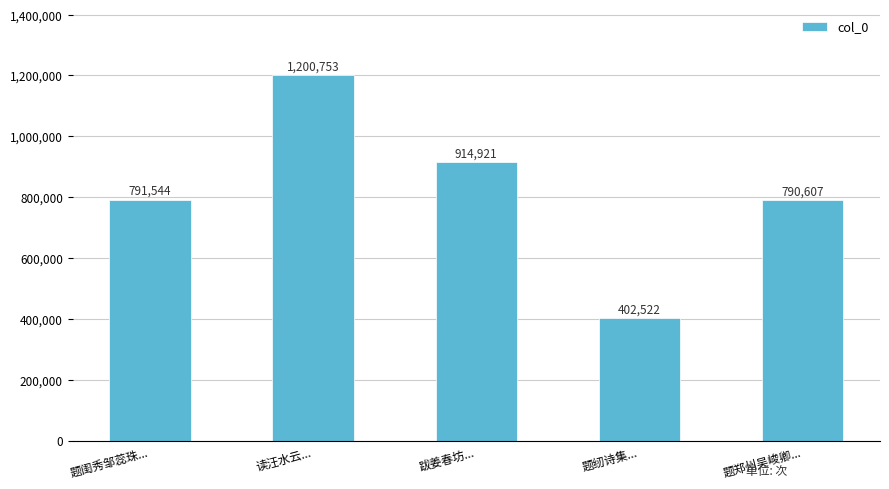

What is the label of the 2nd bar from the right?

题纫诗集...